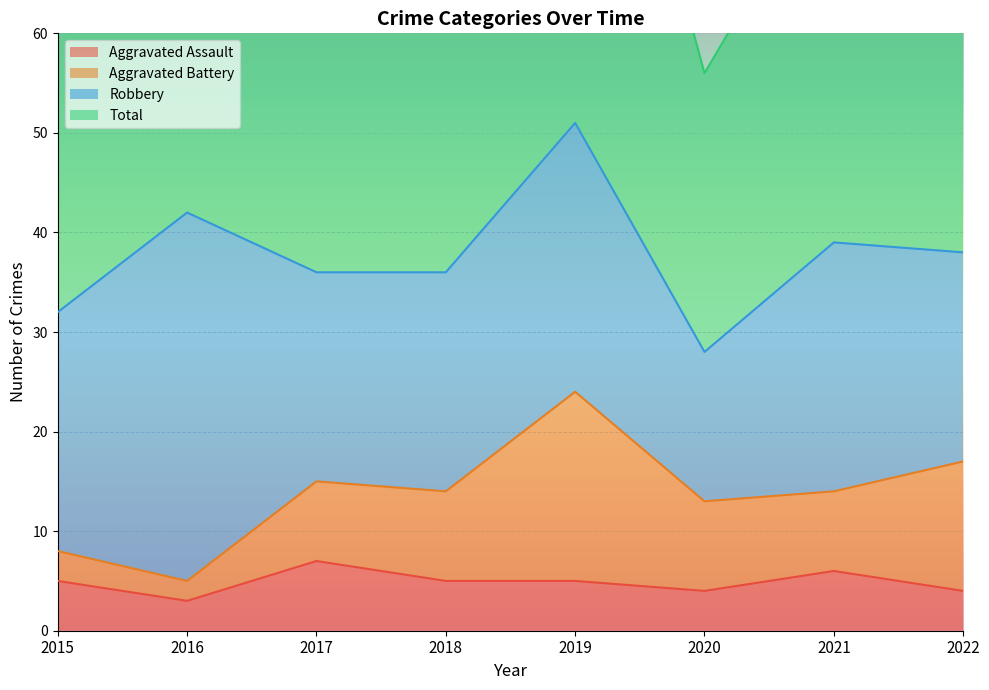

How many values in the Aggravated Assault series exceed 5?

2